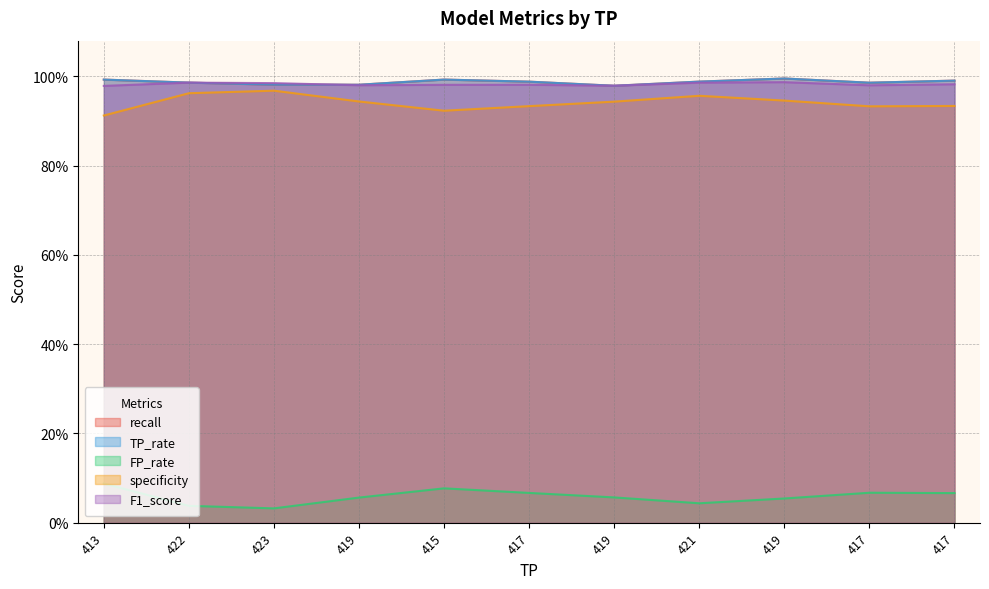

Reading left to right, what are all the values shown in this chart?

recall: 413=1.0	422=1.0	423=1.0	419=1.0	415=1.0	417=1.0	419=1.0	421=1.0	419=1.0	417=1.0	417=1.0
TP_rate: 413=1.0	422=1.0	423=1.0	419=1.0	415=1.0	417=1.0	419=1.0	421=1.0	419=1.0	417=1.0	417=1.0
FP_rate: 413=0.1	422=0.0	423=0.0	419=0.1	415=0.1	417=0.1	419=0.1	421=0.0	419=0.1	417=0.1	417=0.1
specificity: 413=0.9	422=1.0	423=1.0	419=0.9	415=0.9	417=0.9	419=0.9	421=1.0	419=0.9	417=0.9	417=0.9
F1_score: 413=1.0	422=1.0	423=1.0	419=1.0	415=1.0	417=1.0	419=1.0	421=1.0	419=1.0	417=1.0	417=1.0